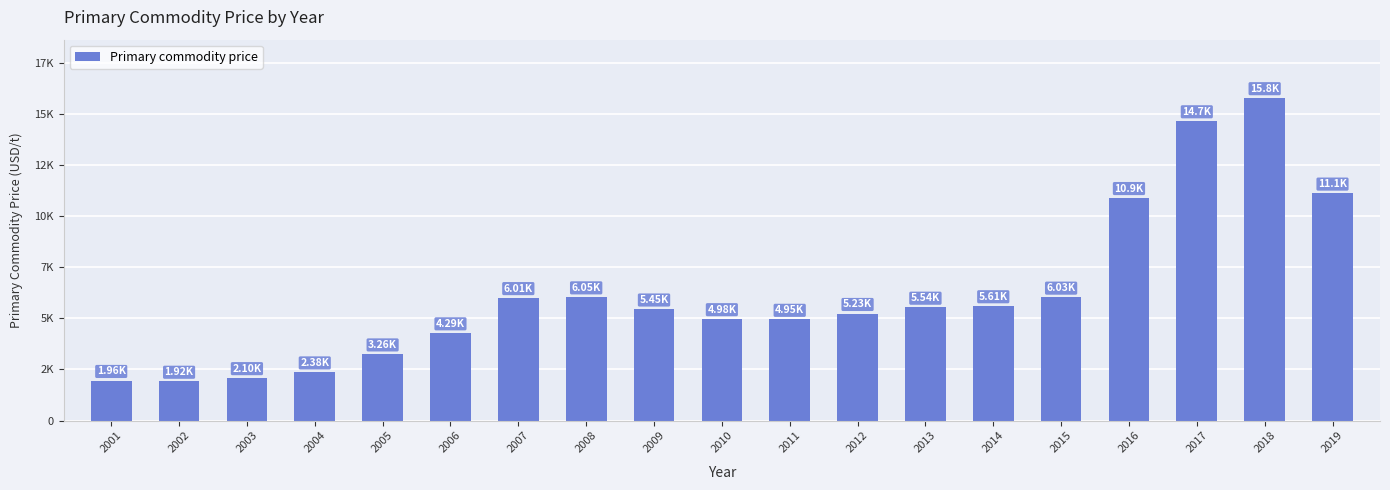

Are the bars horizontal?

No